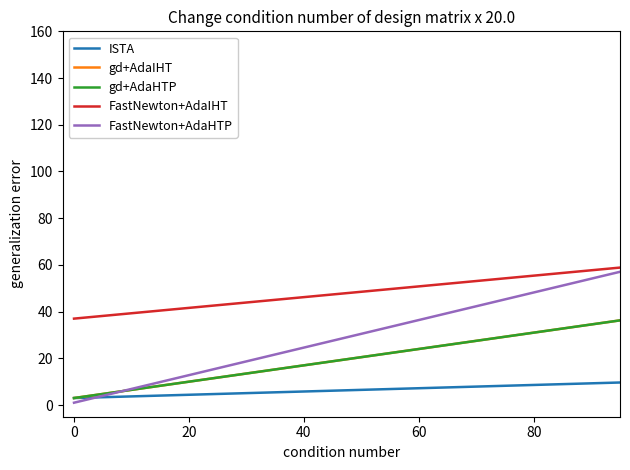

Which series has the largest range (max minus min)?

ISTA